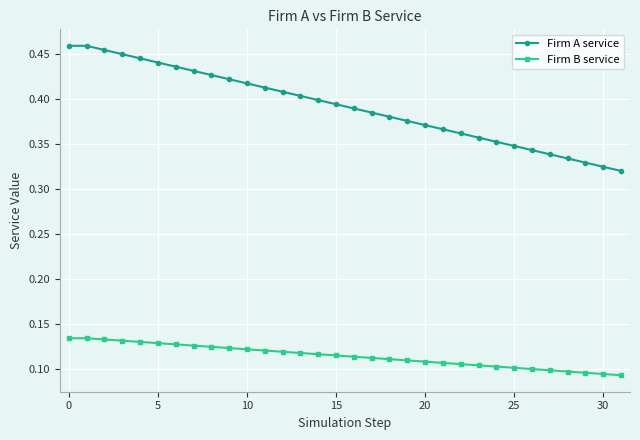

Which series has the largest range (max minus min)?

Firm A service